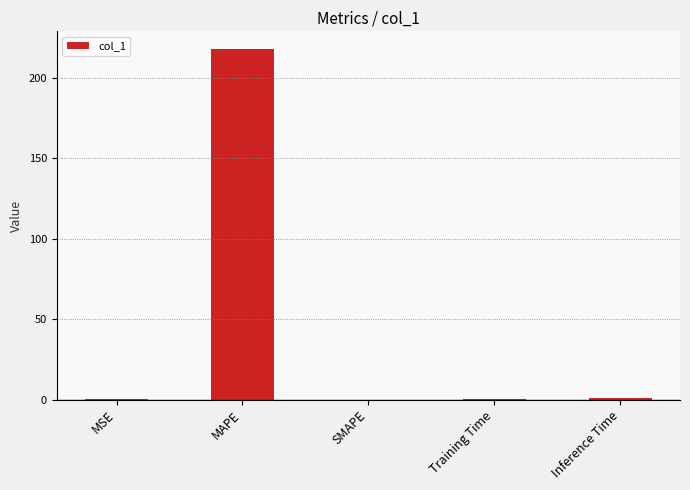

What is the maximum value shown in the chart?

218.1